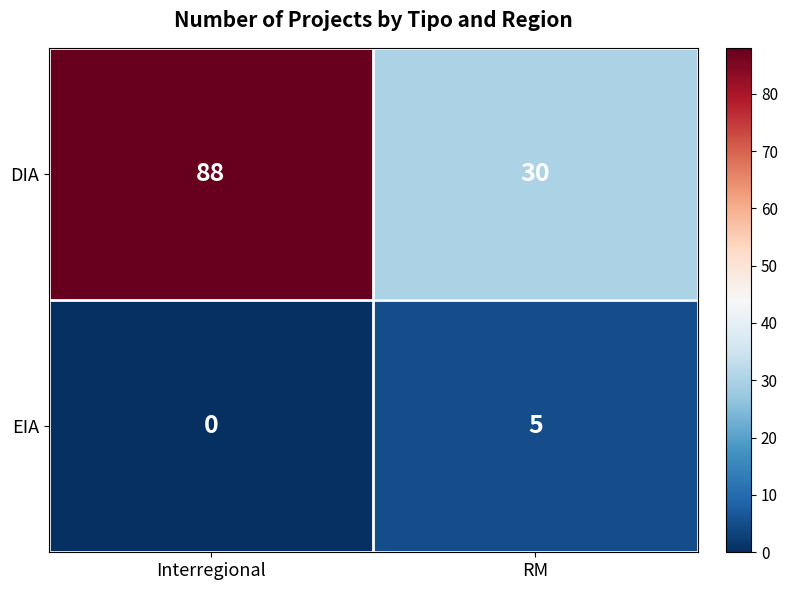

Which series has the largest total across all categories?

DIA